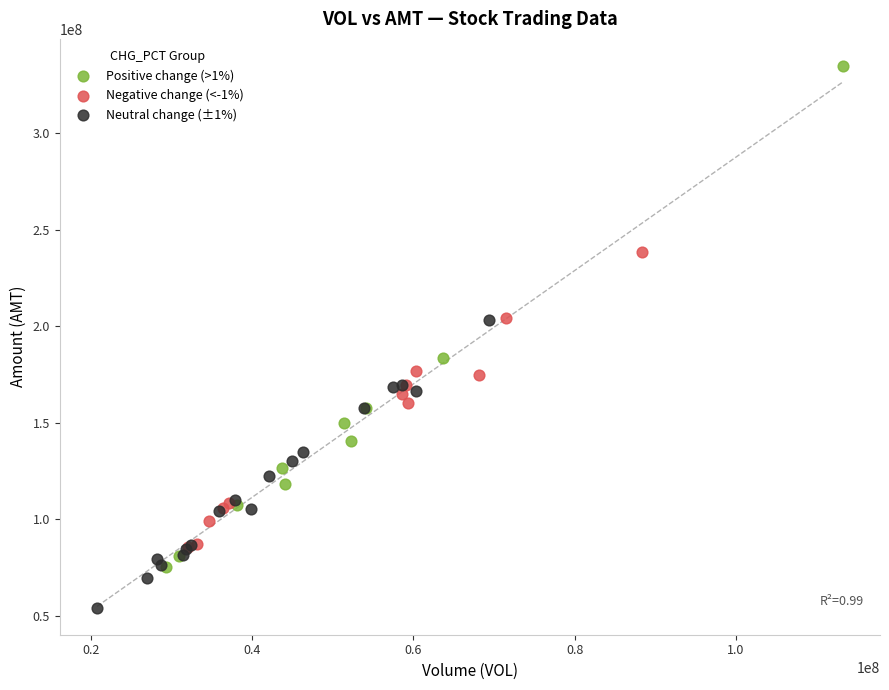

What are all the series names shown in the legend?

Positive change (>1%), Negative change (<-1%), Neutral change (±1%)